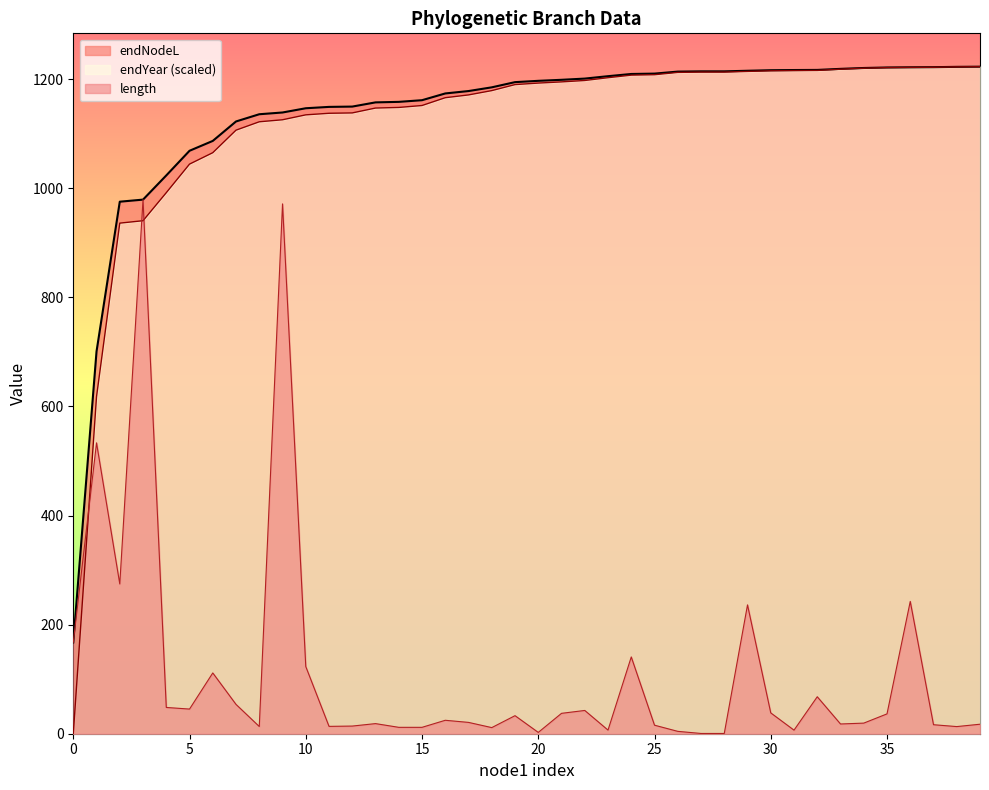

What is the total value across all series at 10?

2404.2